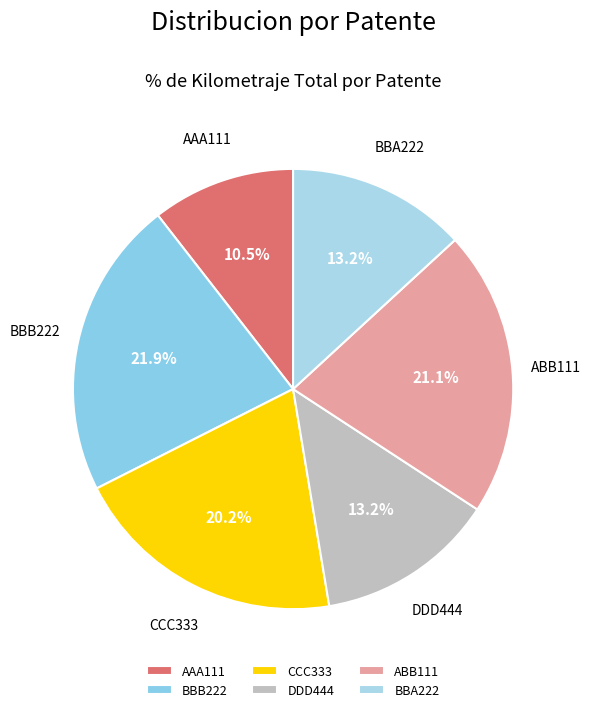

To the nearest percent, what percentage of the pie is BBA222?

13%